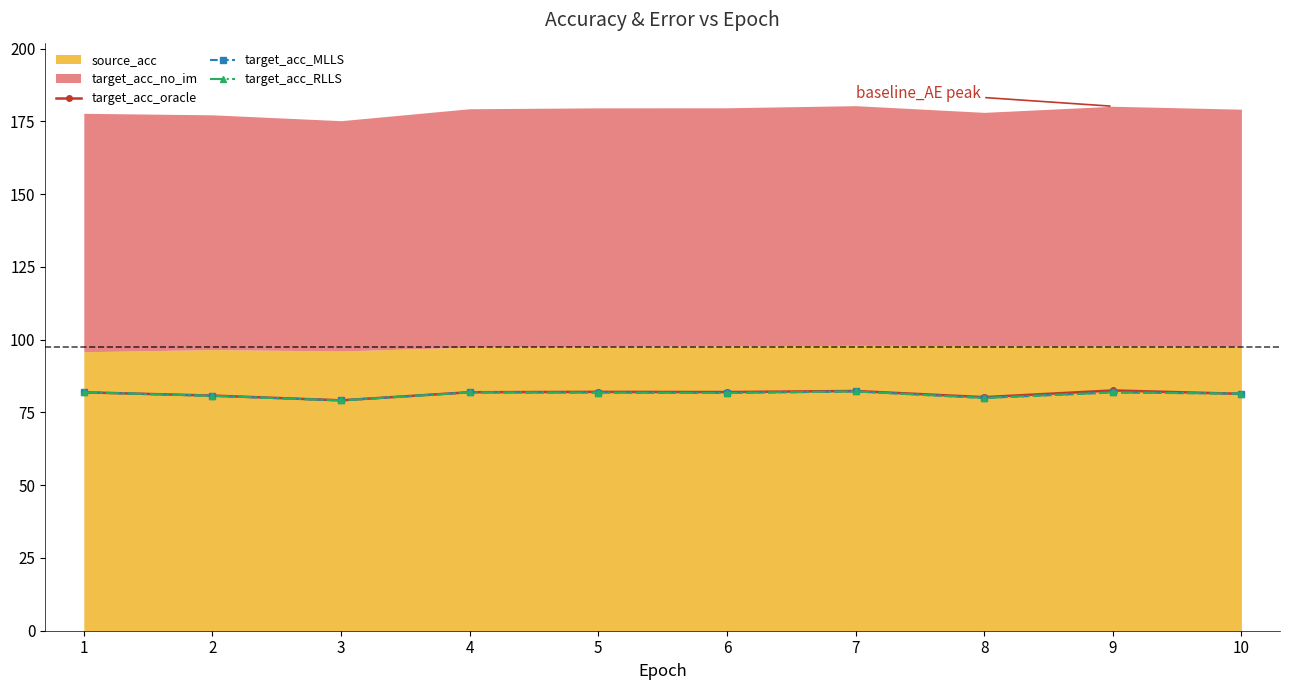

True or false: target_acc_MLLS has a value of 79.1 at 3.

True